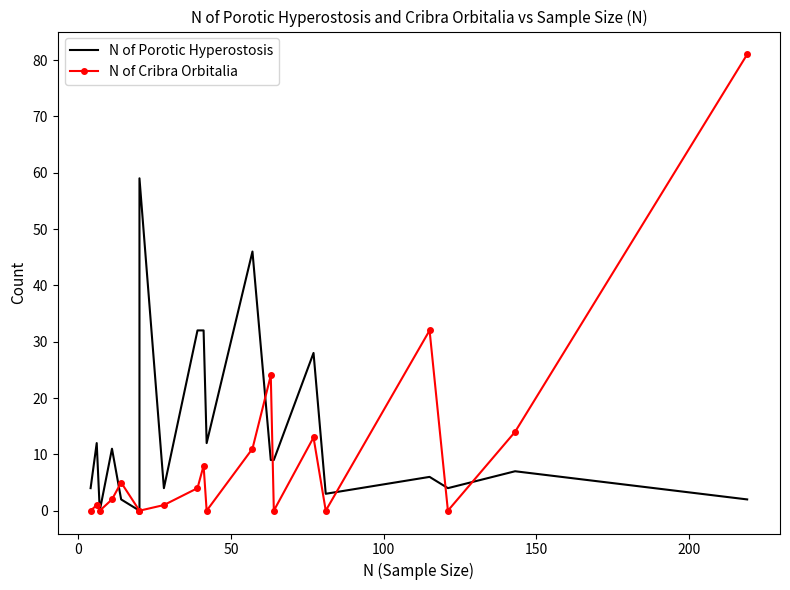

How many data points in N of Porotic Hyperostosis are less than 9?

10